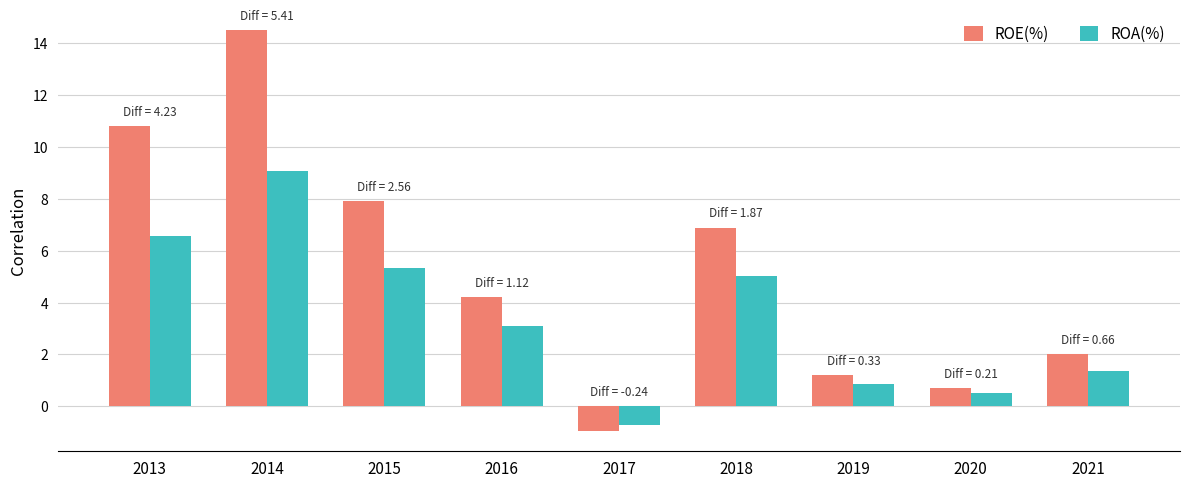

Count the number of categories in the chart.

9